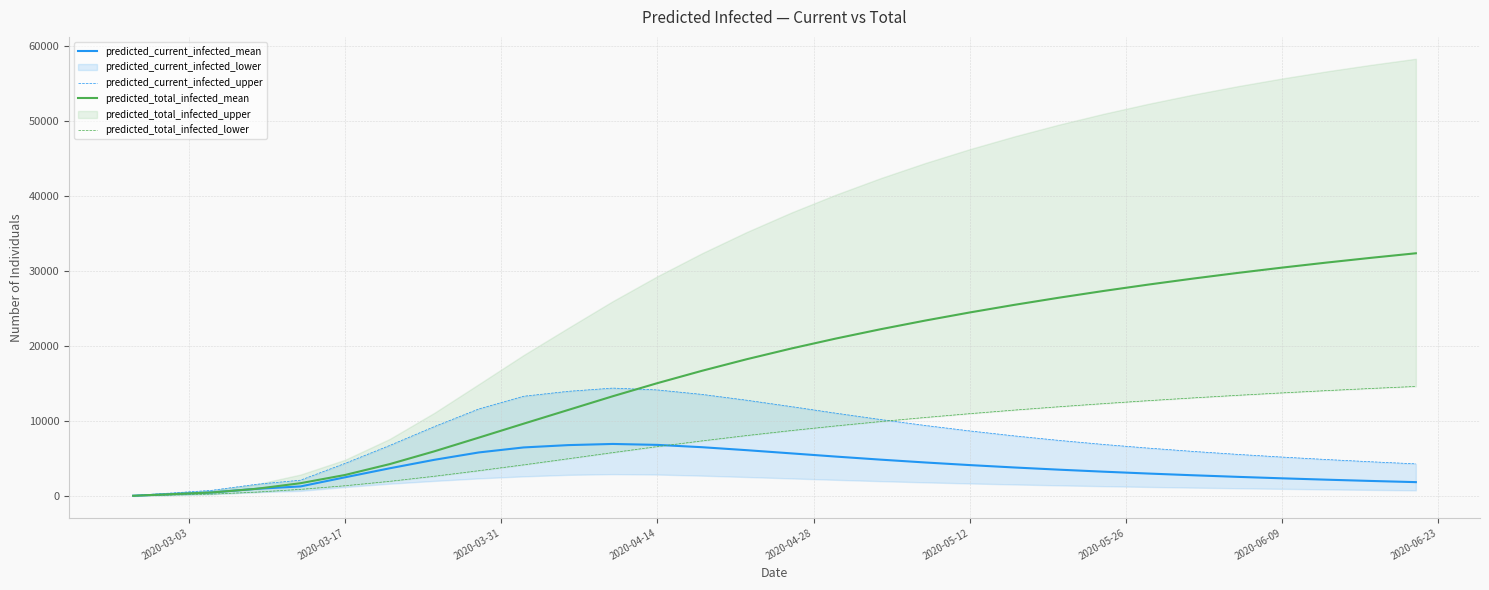

How many intersections are there between predicted_total_infected_mean and predicted_current_infected_upper?

1